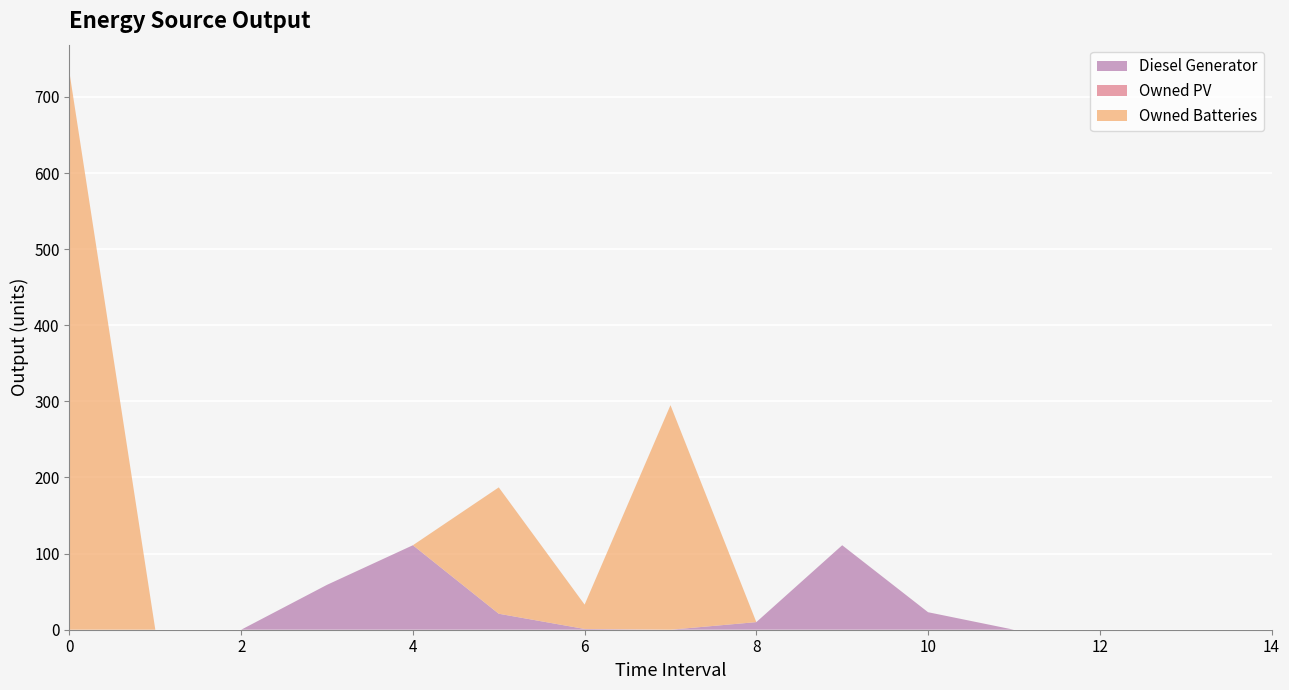

Reading right to left, extract all data points from this chart.

Diesel Generator: 0	0	0	0	23	111	10	0	1	21	111	59	0	0	0
Owned PV: 0	0	0	0	0	0	0	0	0	0	0	0	0	0	0
Owned Batteries: 0	0	0	0	0	0	0	295	32	166	0	0	0	0	732